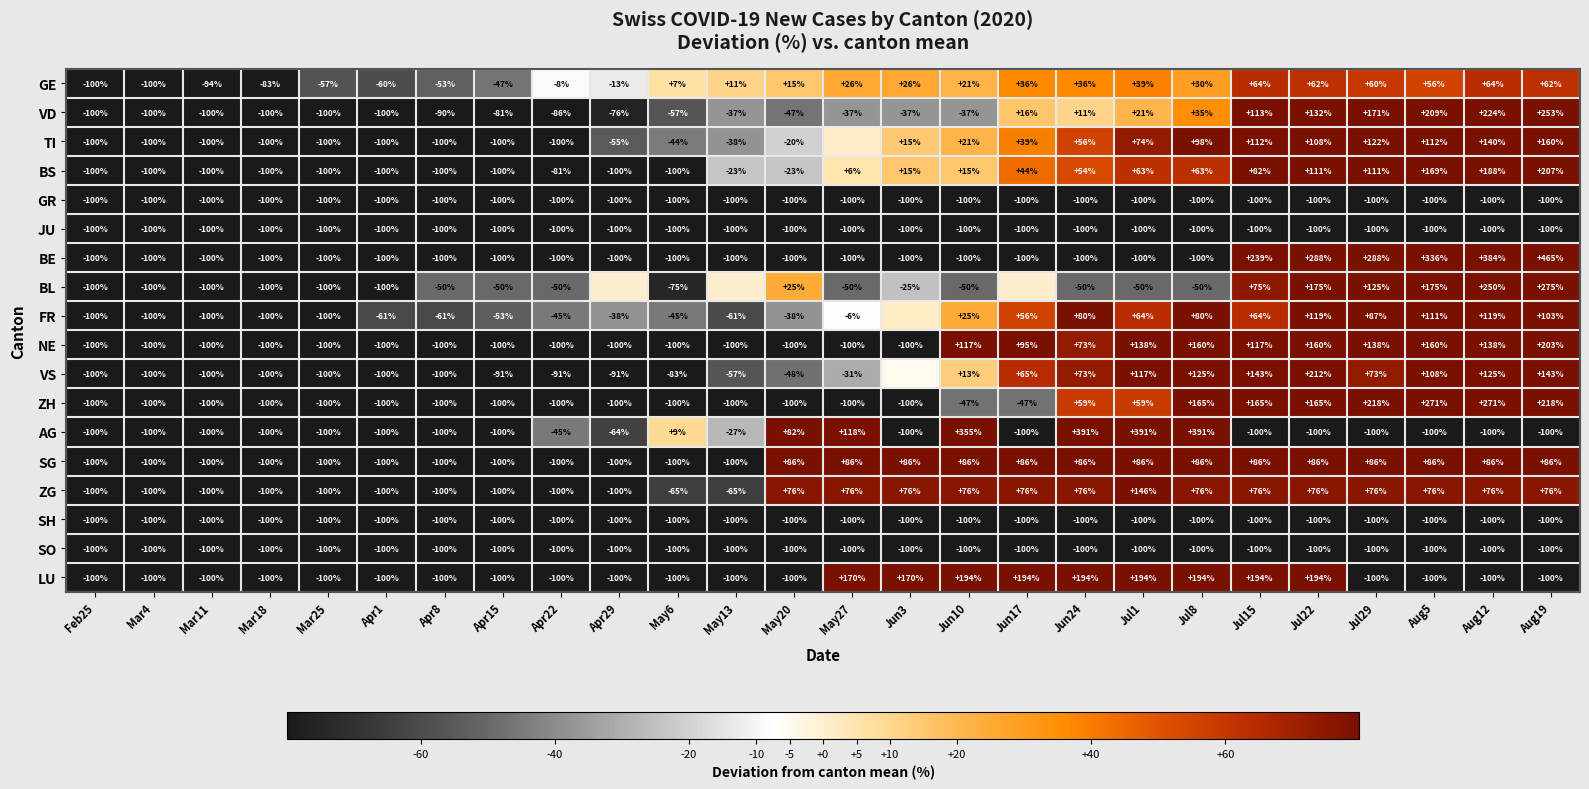

Is the value of LU at Jul15 greater than the value of SO at Jul29?

Yes